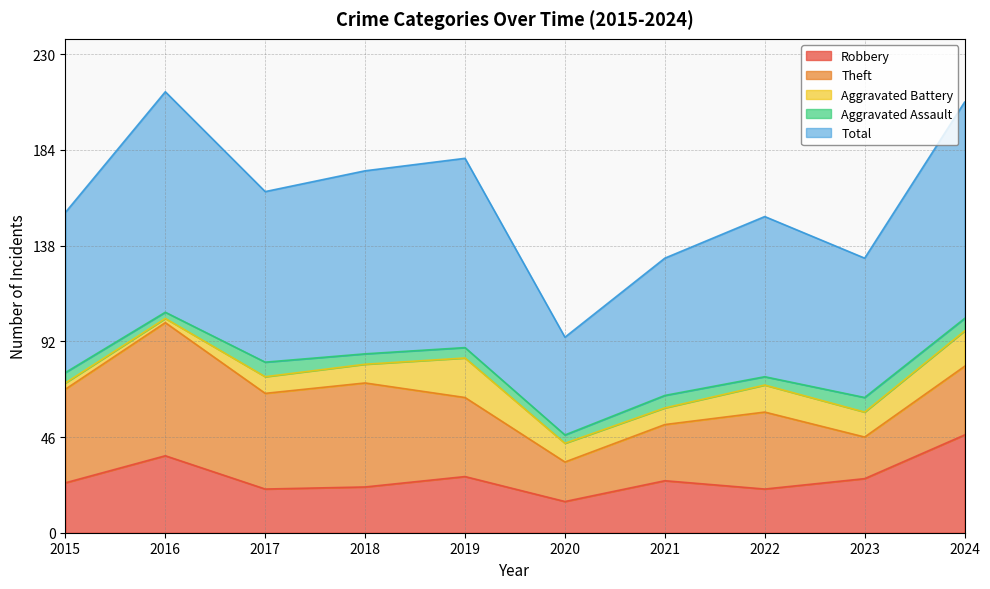

What is the value of the Aggravated Battery point at the 3rd from the left?

8